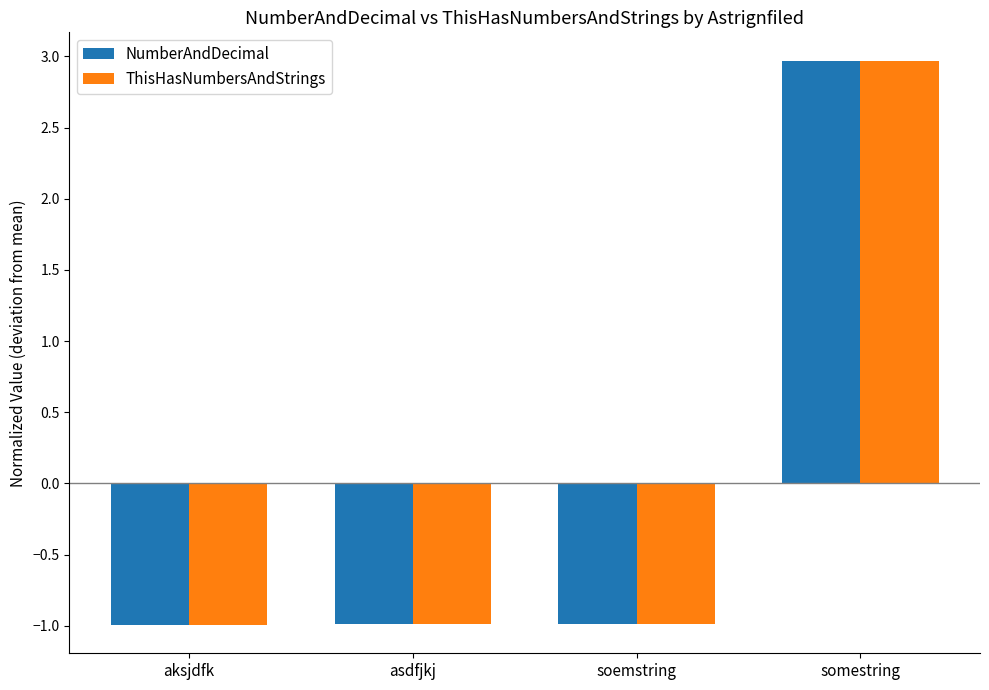

At how many categories does at least one series exceed 0?

1